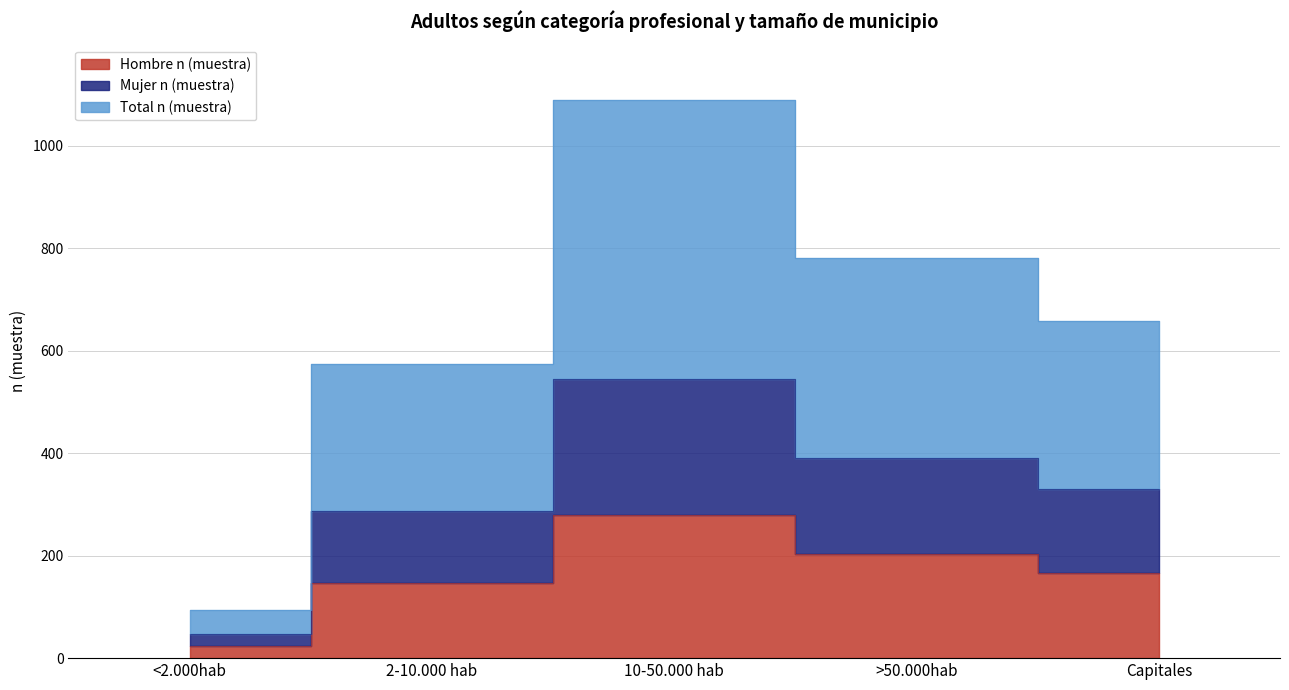

True or false: Hombre n (muestra) has a value of 275 at Capitales.

False